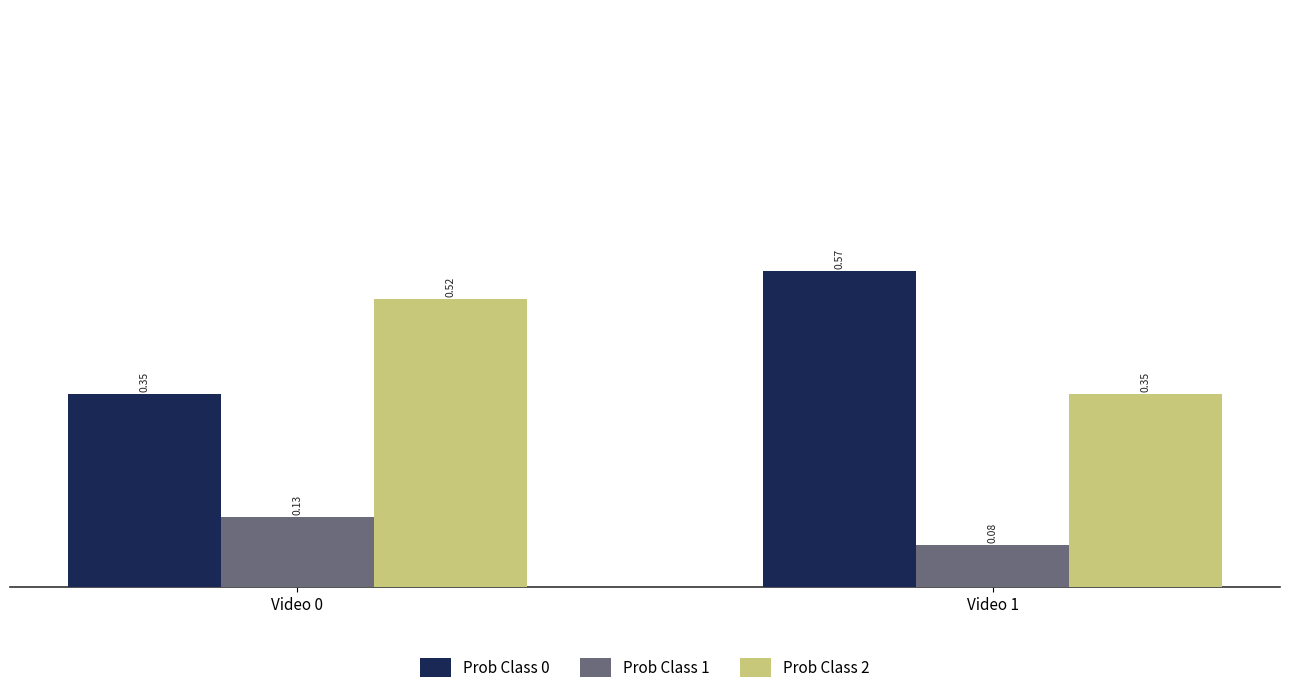

Between Video 0 and Video 1, which series saw the biggest shift?

Prob Class 0